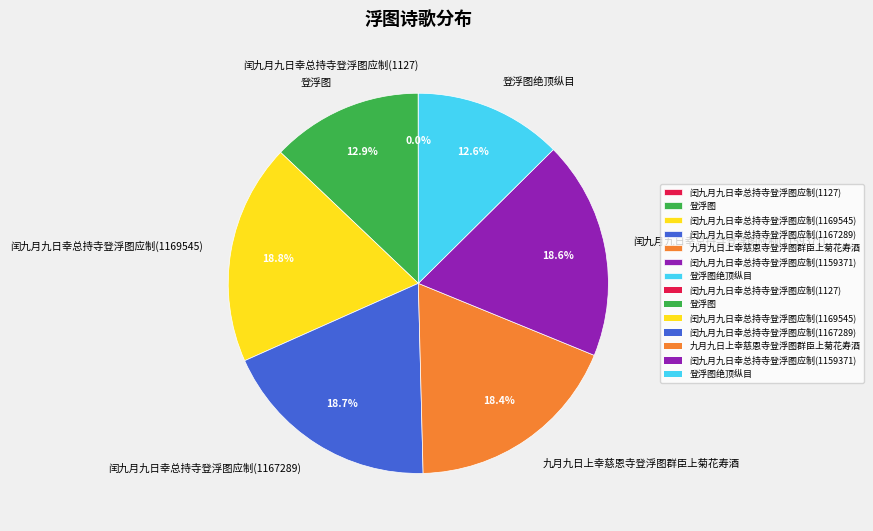

To the nearest percent, what is the combined percentage of 闰九月九日幸总持寺登浮图应制(1167289) and 闰九月九日幸总持寺登浮图应制(1159371)?

37%